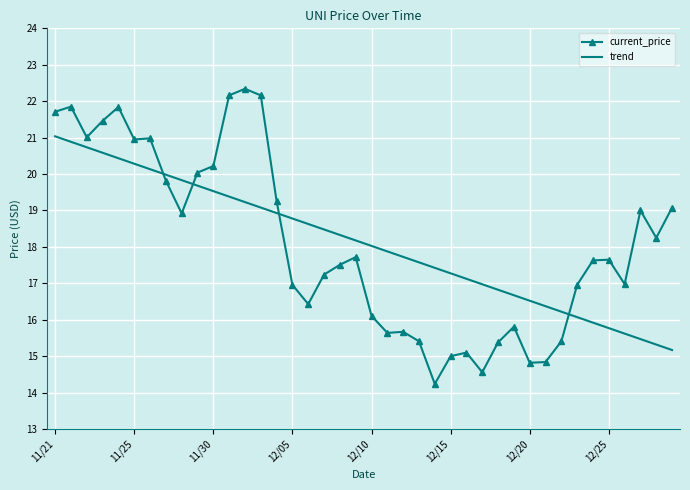

What is the greatest value displayed?

22.3